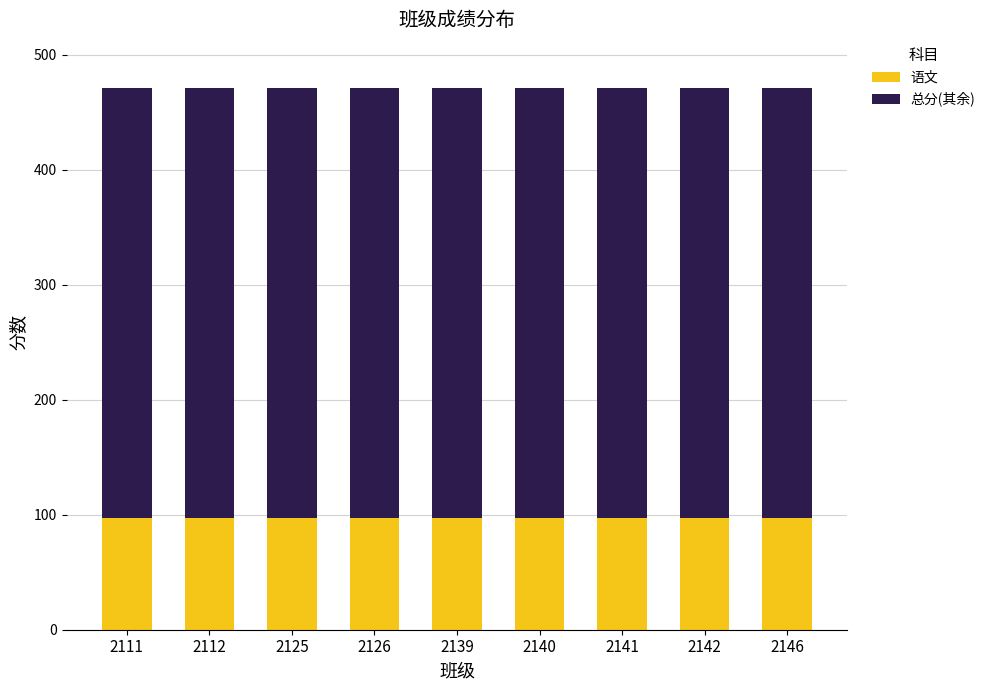

The value of 语文 at 2126 is 140.7. True or false?

False